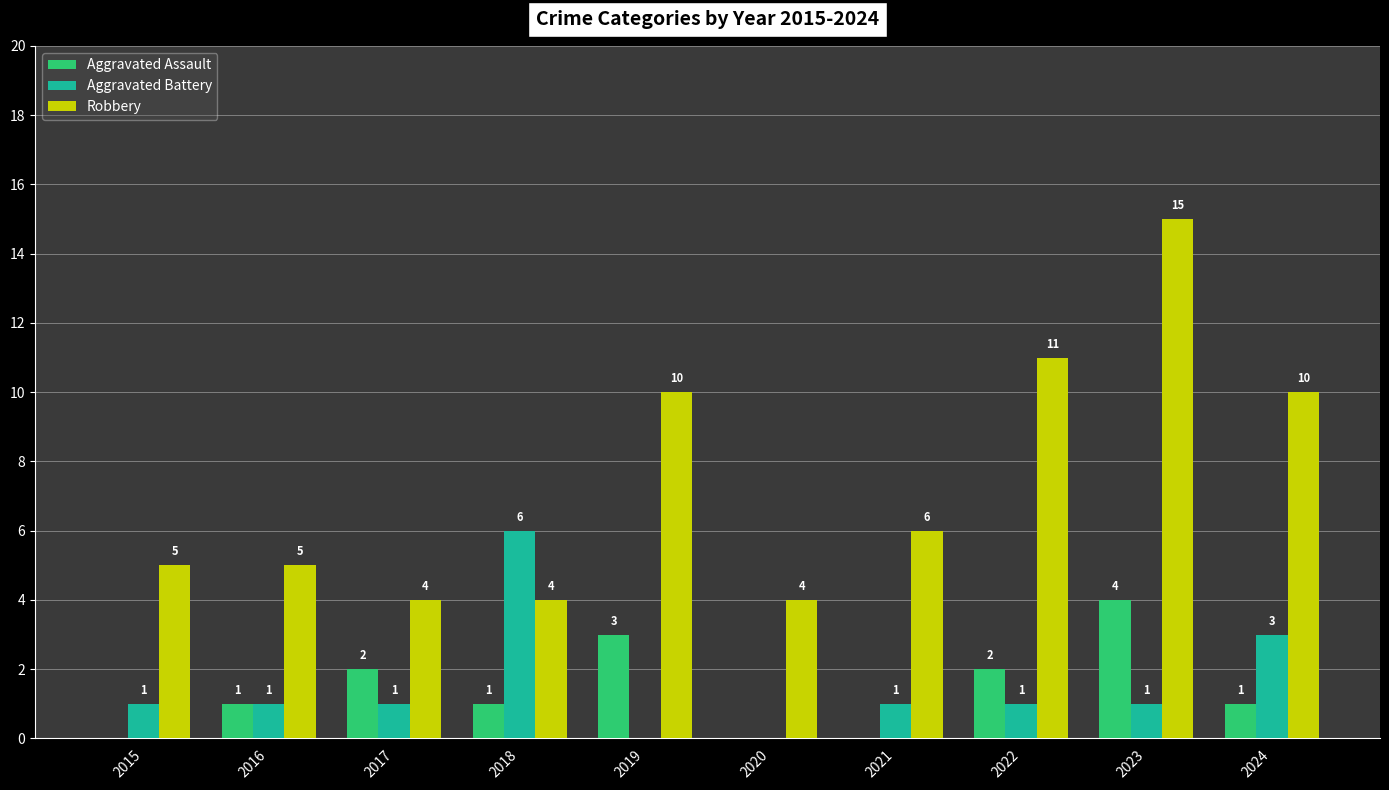

Which series has the largest range (max minus min)?

Robbery